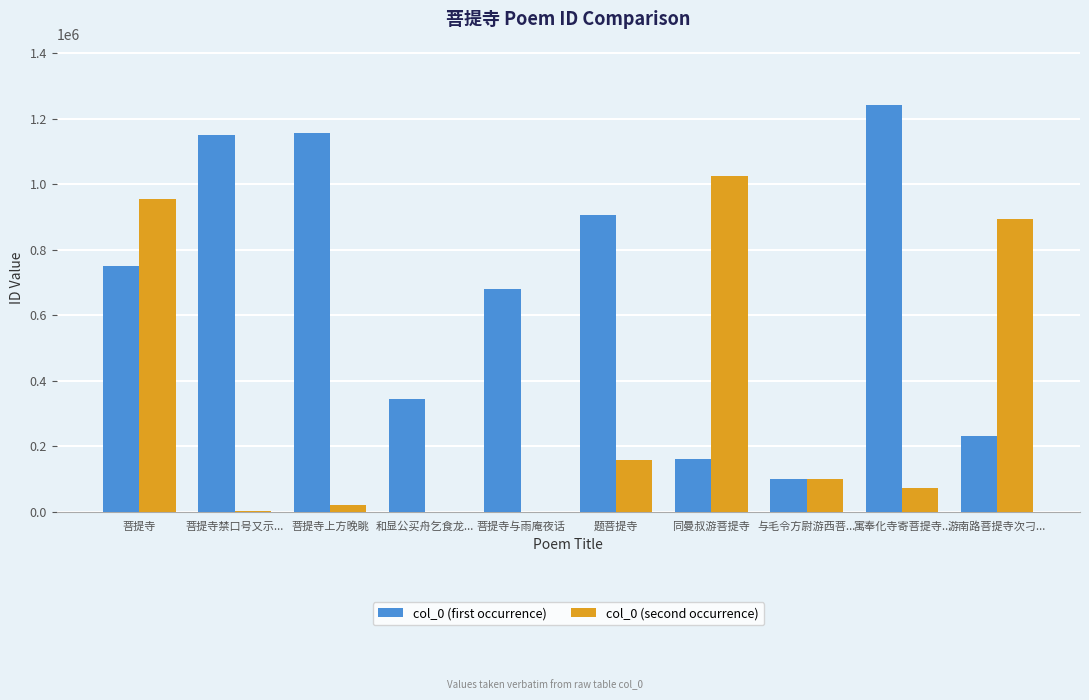

Is it true that col_0 (first occurrence) equals 1151717 at 菩提寺禁口号又示...?

True